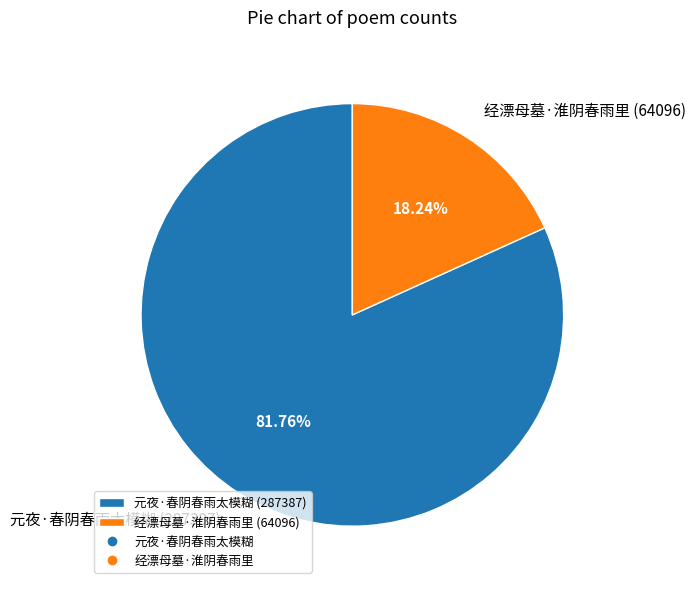

Rank the categories by value from lowest to highest.

经漂母墓·淮阴春雨里, 元夜·春阴春雨太模糊